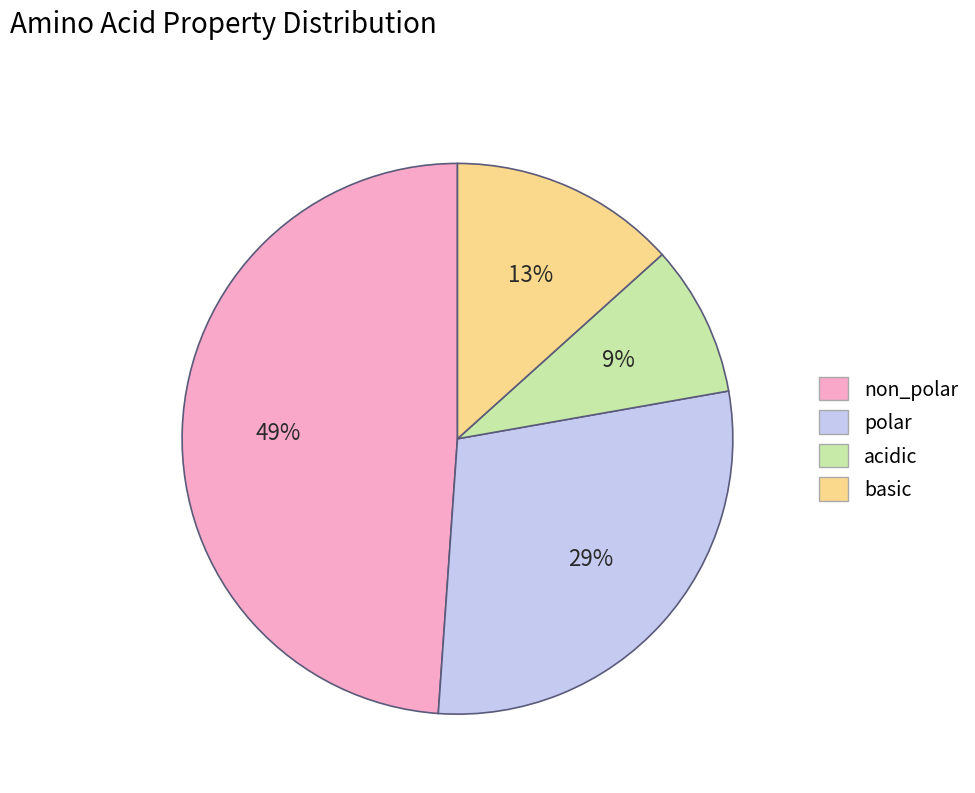

What percentage is the acidic slice, to the nearest percent?

9%